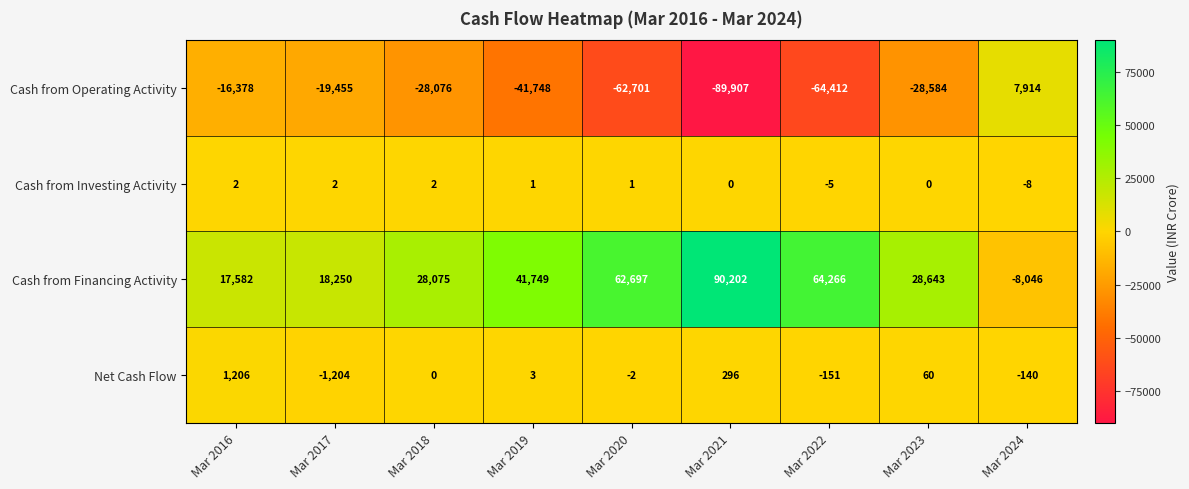

Where is Cash from Financing Activity nearest to the value 41078?

Mar 2019